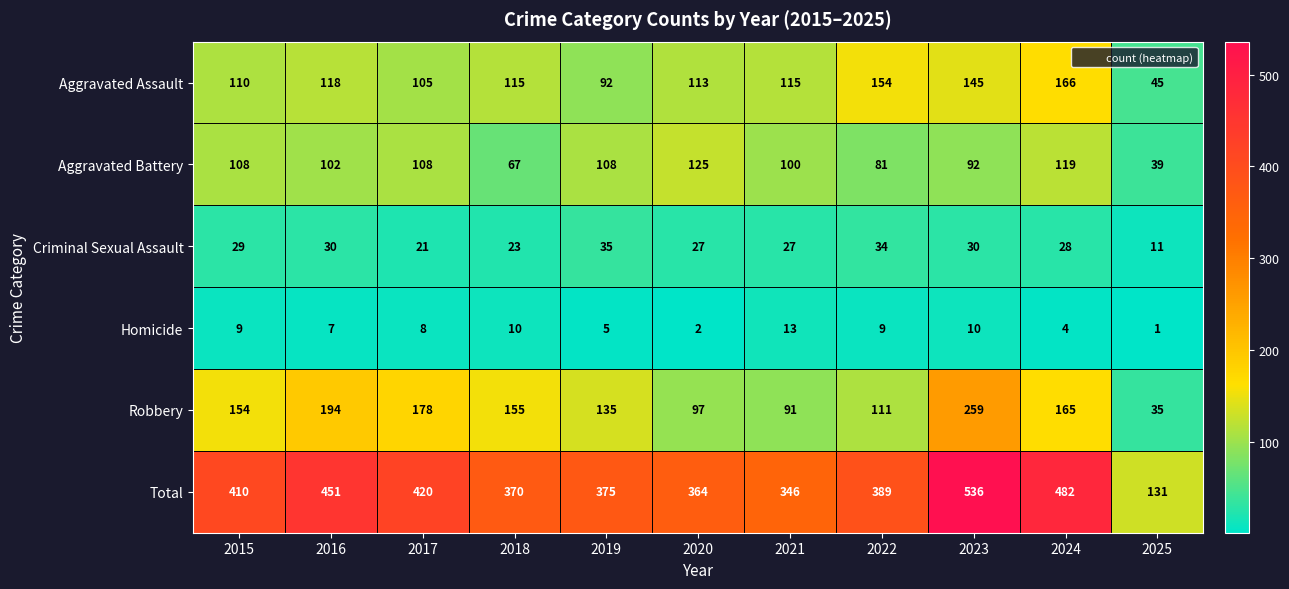

Where is Aggravated Assault nearest to the value 105?

2017